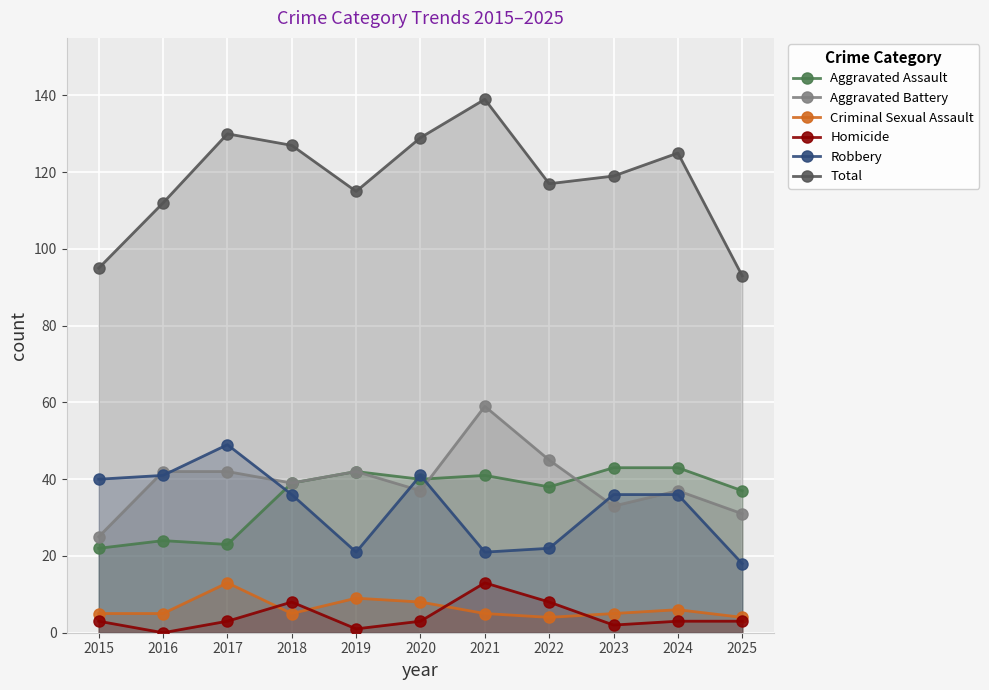

Count the number of data series in this chart.

6